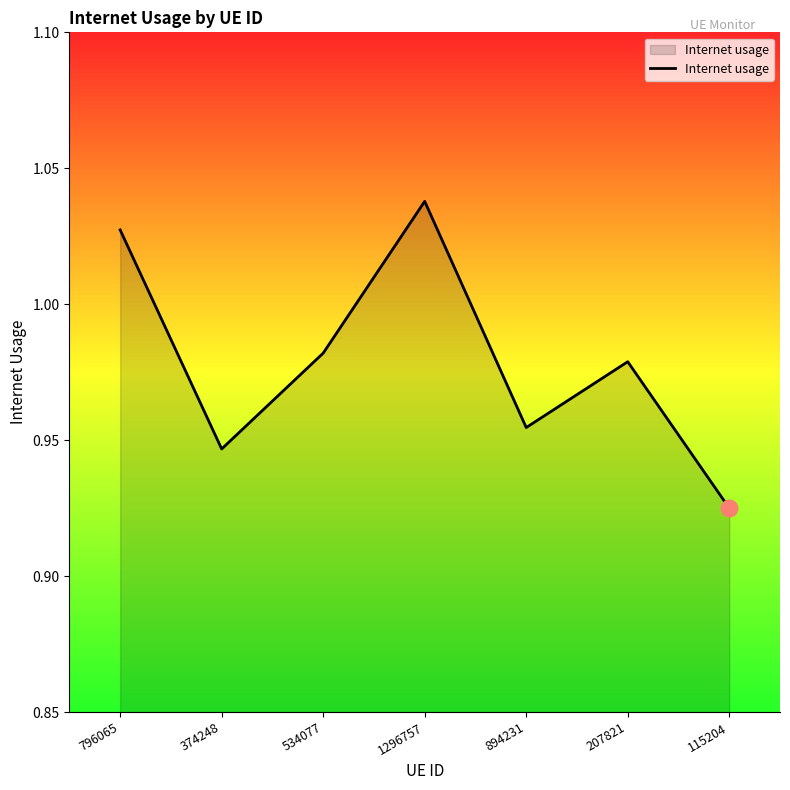

How many lines are shown in the chart?

1